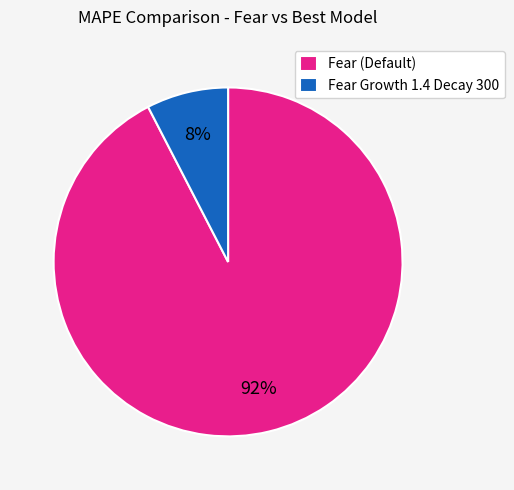

Rank the categories by value from highest to lowest.

Fear (Default), Fear Growth 1.4 Decay 300